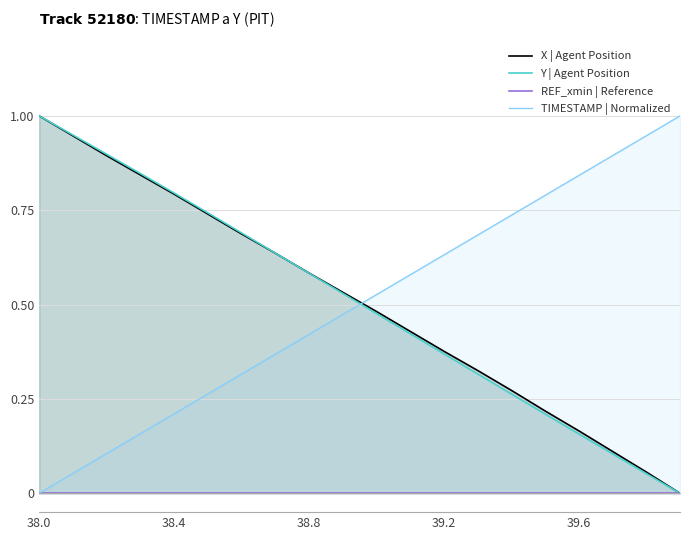

At which label is REF_xmin | Reference closest to 0?

38.0